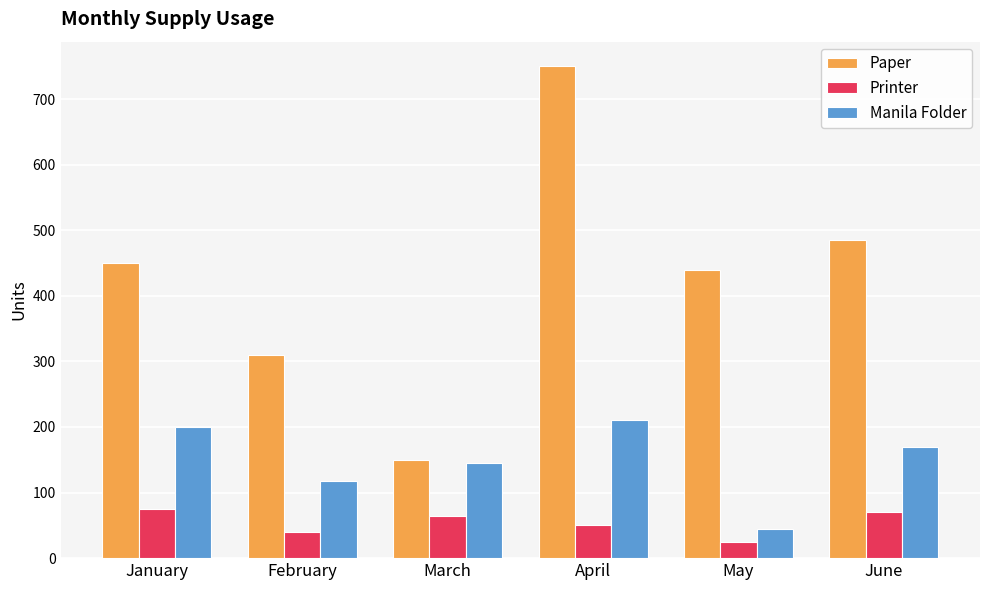

At which category is the sum across all series the highest?

April